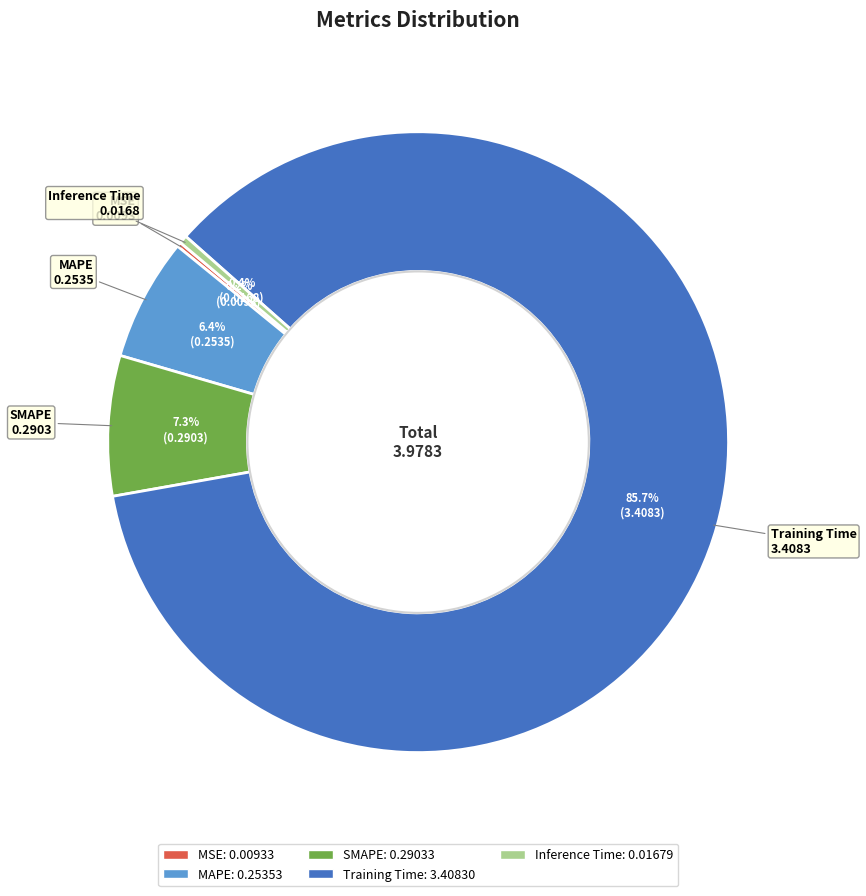

The Inference Time slice represents 13% of the pie. True or false?

False